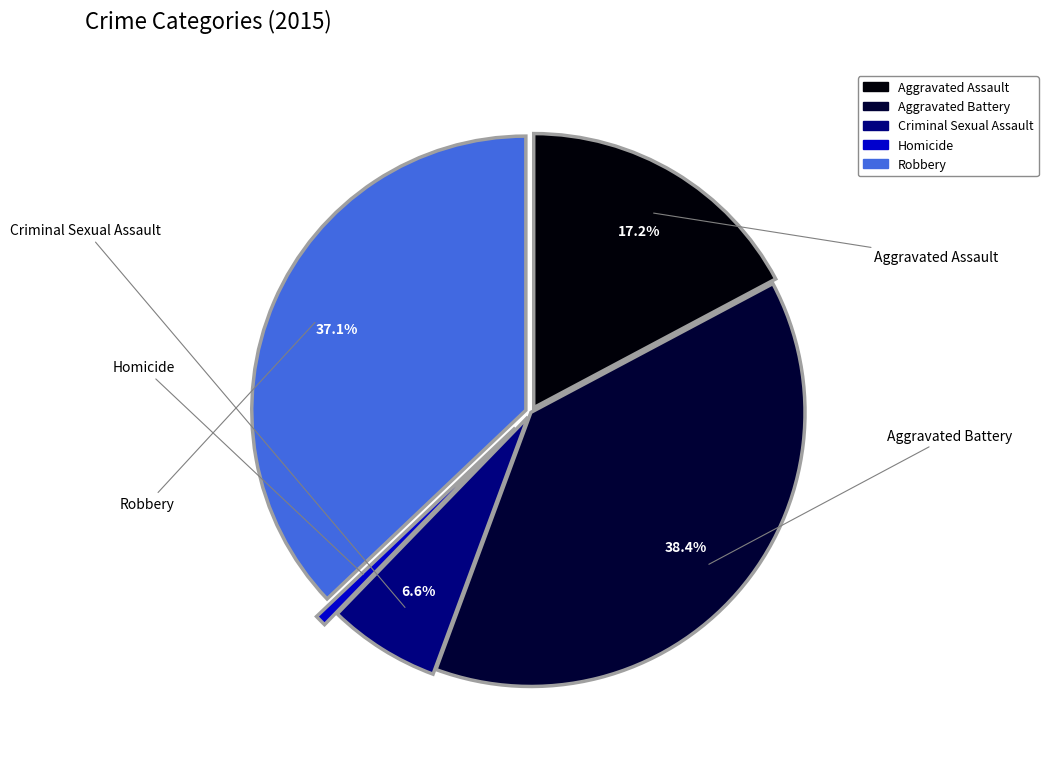

Is there any slice that represents more than half of the pie?

No